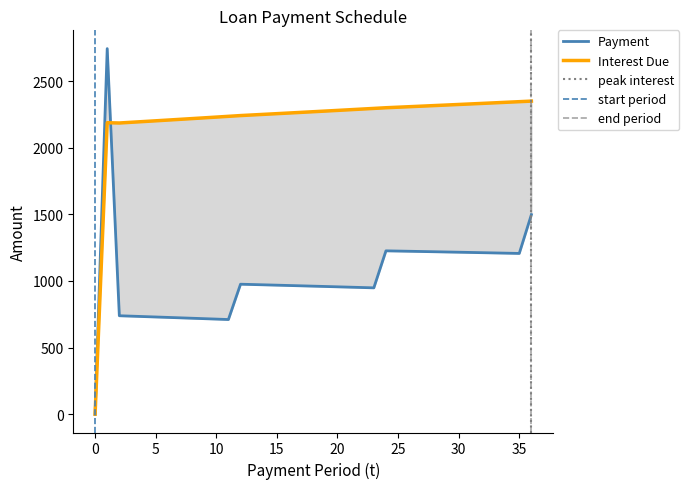

How many categories are shown in the chart?

37